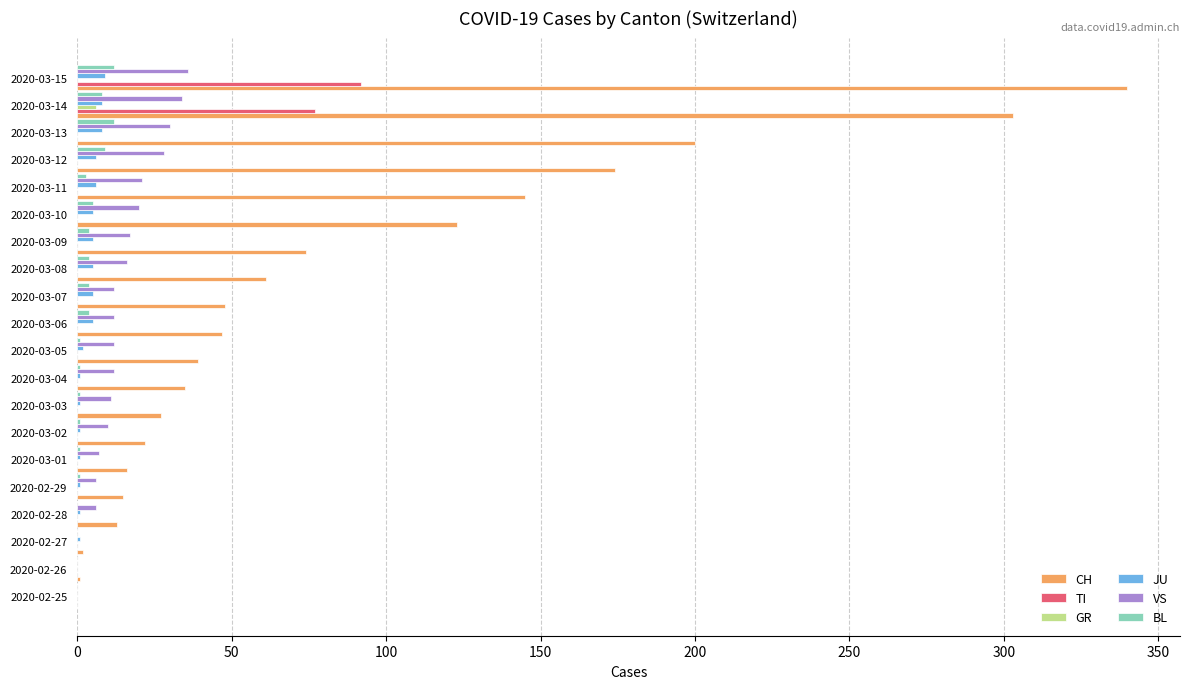

Which series changed the most between 2020-03-02 and 2020-03-09?

CH